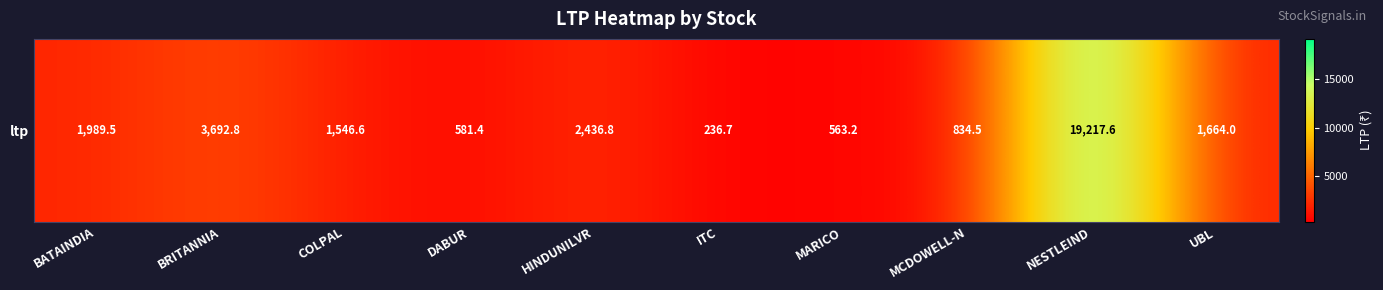

What is the ratio of the value at MCDOWELL-N to the value at COLPAL?

0.5